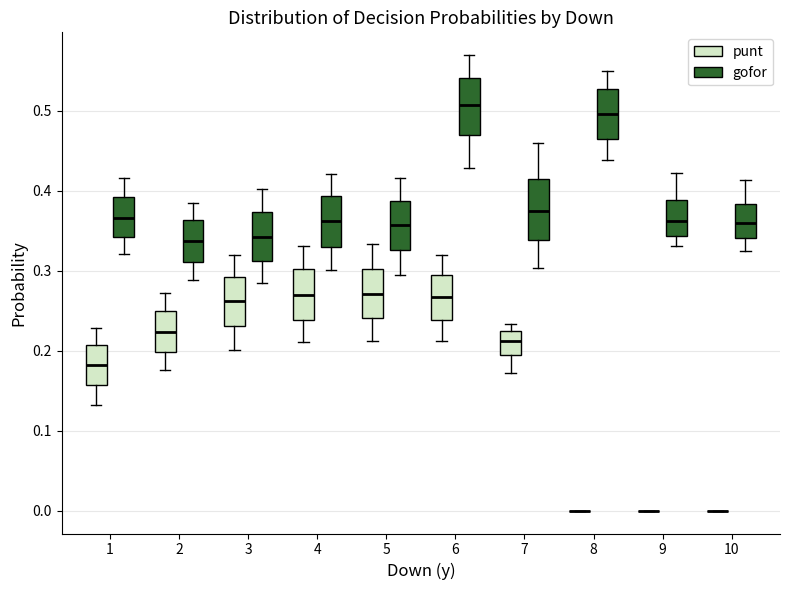

Where is the lower edge of the box for 7 (punt) on the y-axis? The values are not printed on the chart, so give them approximately, as read against the axis.

0.20